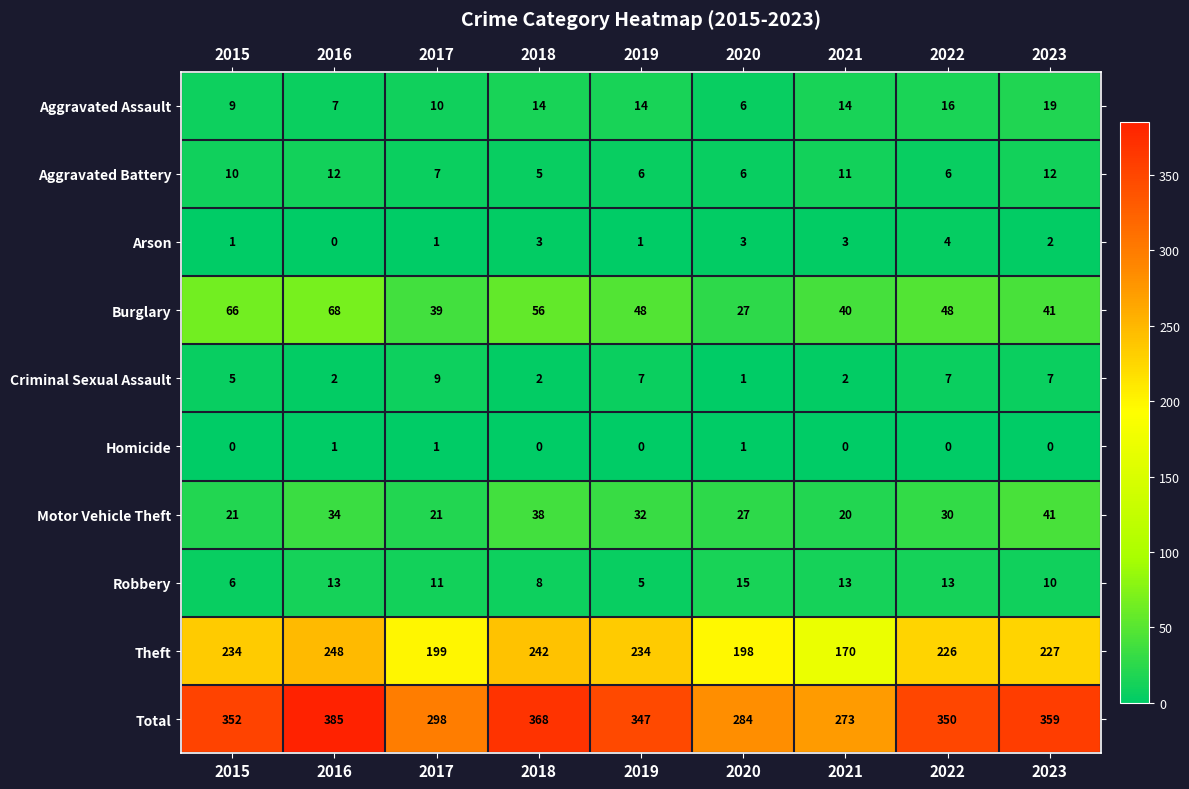

What is the sum of all Homicide values?

3